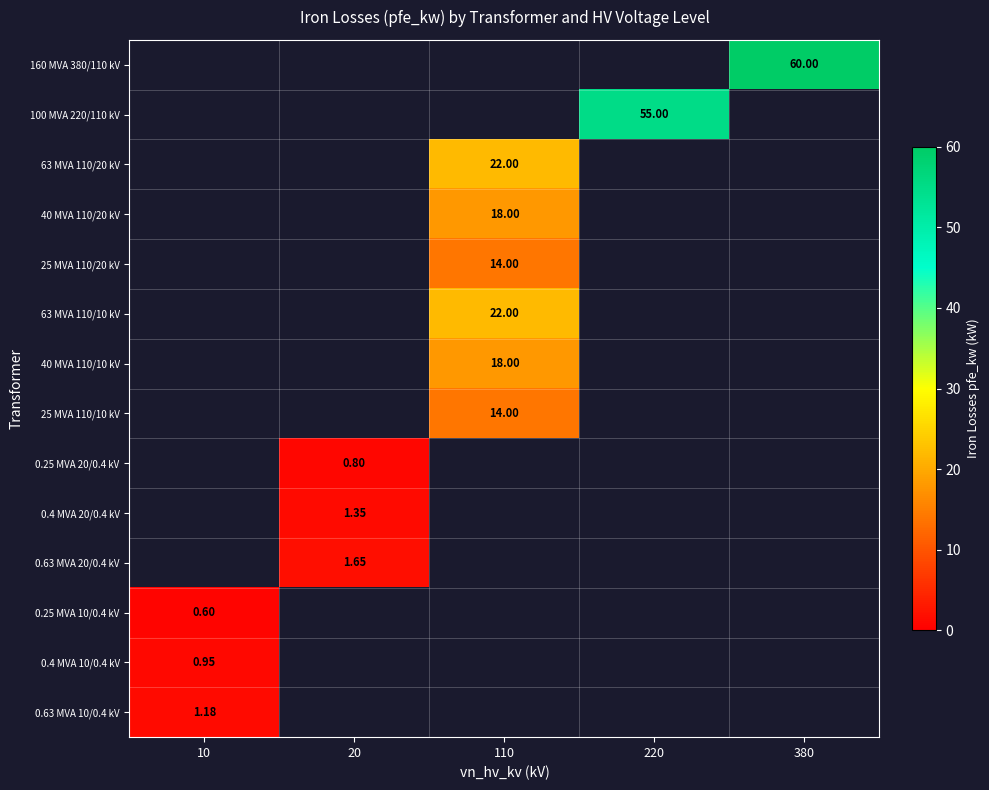

List the labels in order of 0.4 MVA 10/0.4 kV value, smallest first.

20, 110, 220, 380, 10